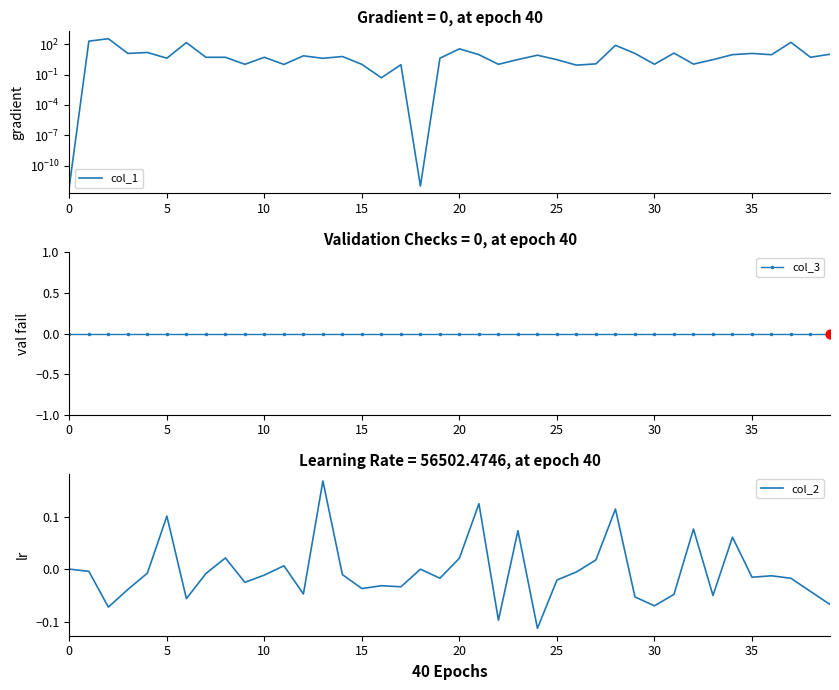

Which series has the largest total across all categories?

col_1